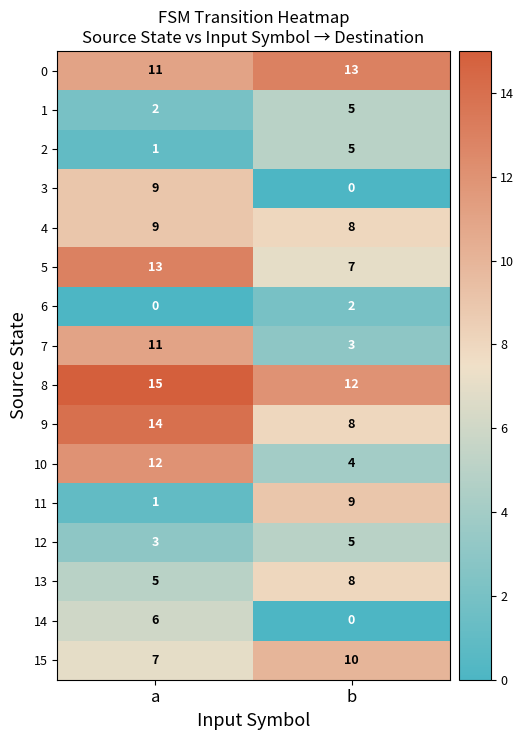

At how many categories does at least one series exceed 14?

1